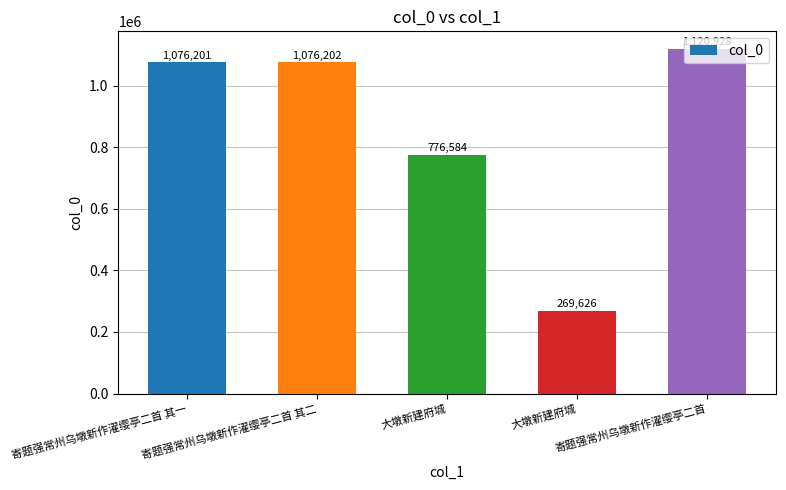

The chart shows a value of 1120928 at 寄题强常州乌墩新作濯缨亭二首. True or false?

True